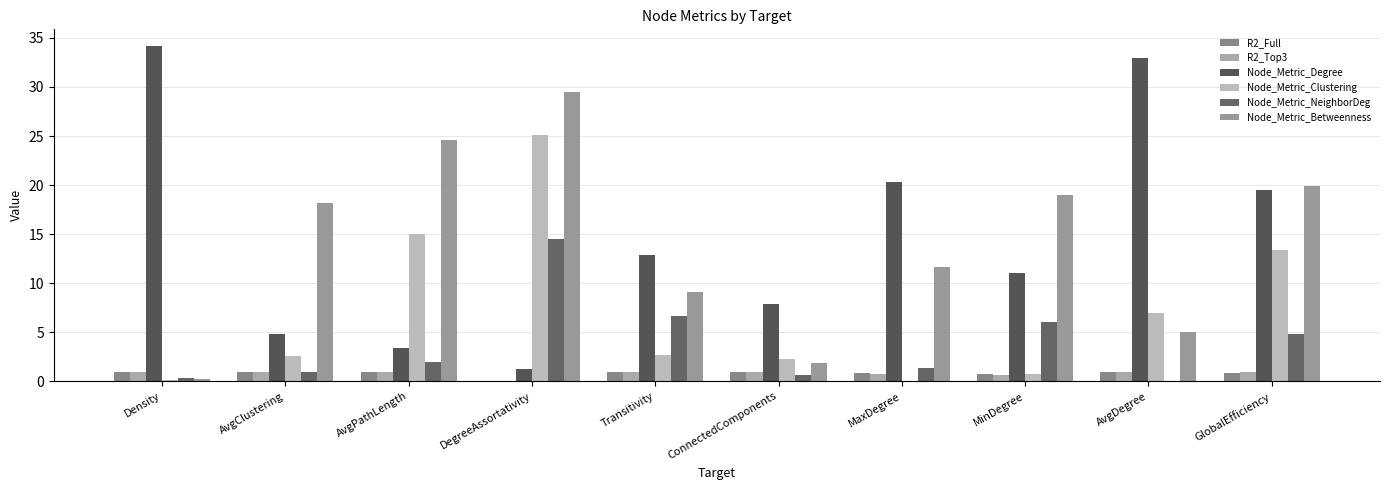

Which series has the widest spread of values?

Node_Metric_Degree